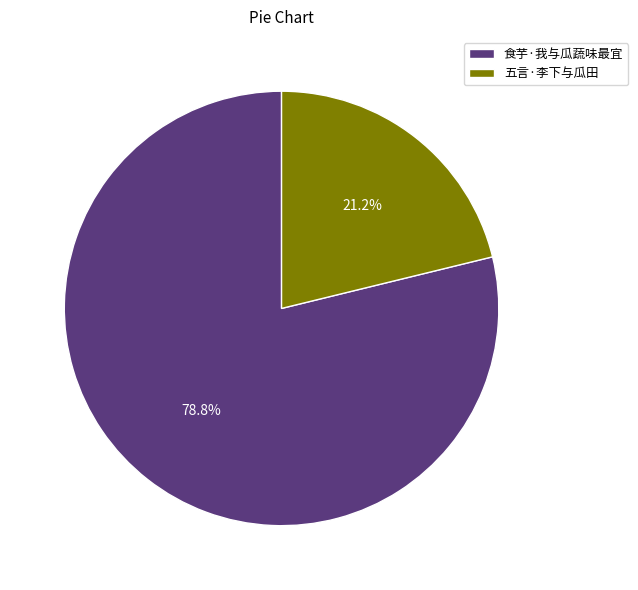

Which slice represents more than half of the pie?

食芋·我与瓜蔬味最宜